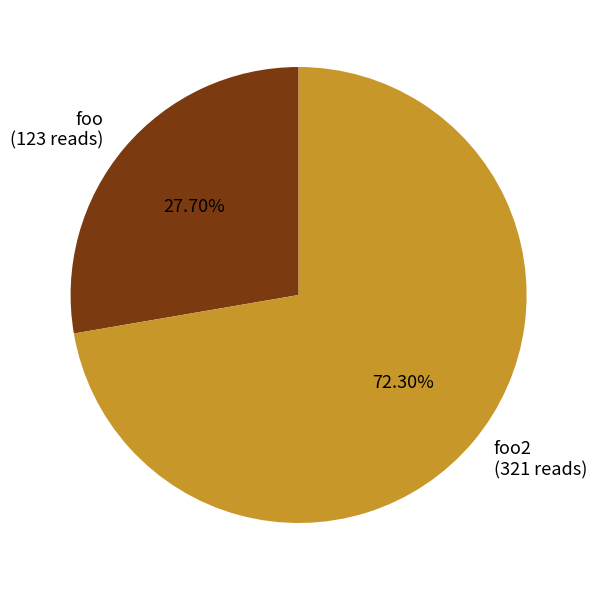

Which slice is the largest?

foo2 (321 reads)